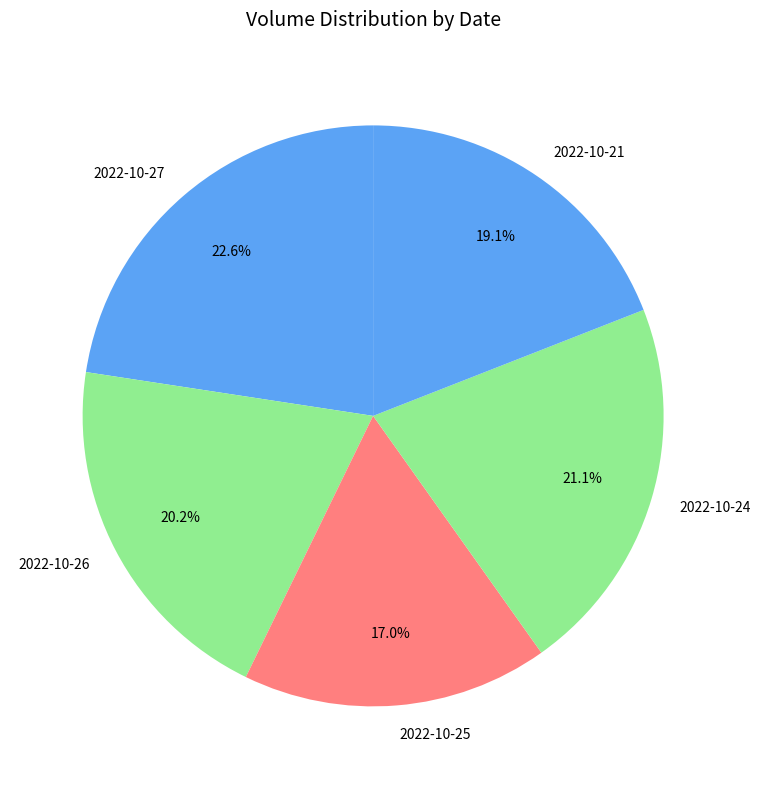

True or false: 2022-10-26 accounts for 20% of the total.

True